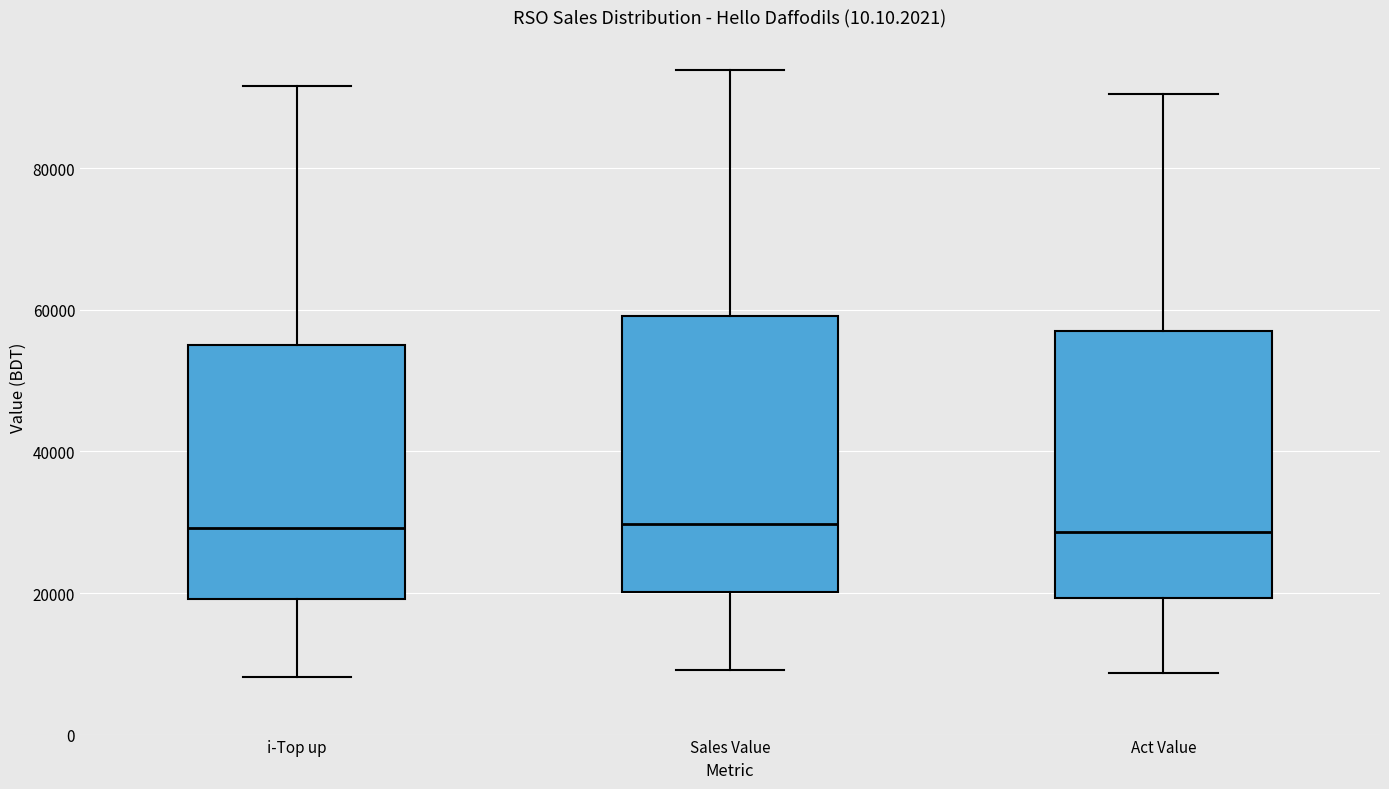

Where does the upper whisker of the box for Act Value end on the y-axis? The values are not printed on the chart, so give them approximately, as read against the axis.

90000